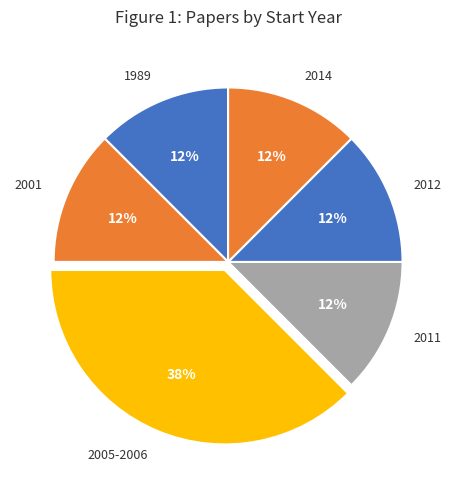

True or false: 1989 accounts for 12% of the total.

True